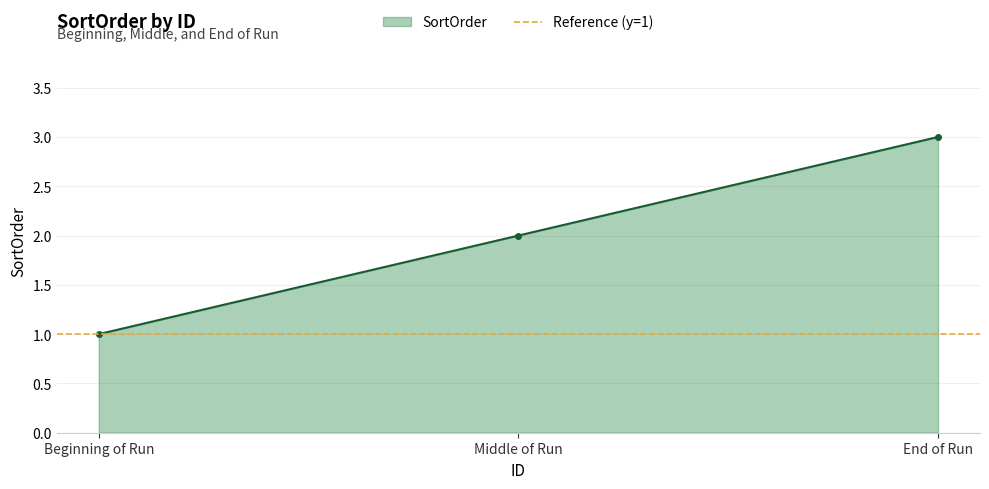

List the labels in order of SortOrder value, largest first.

End of Run, Middle of Run, Beginning of Run